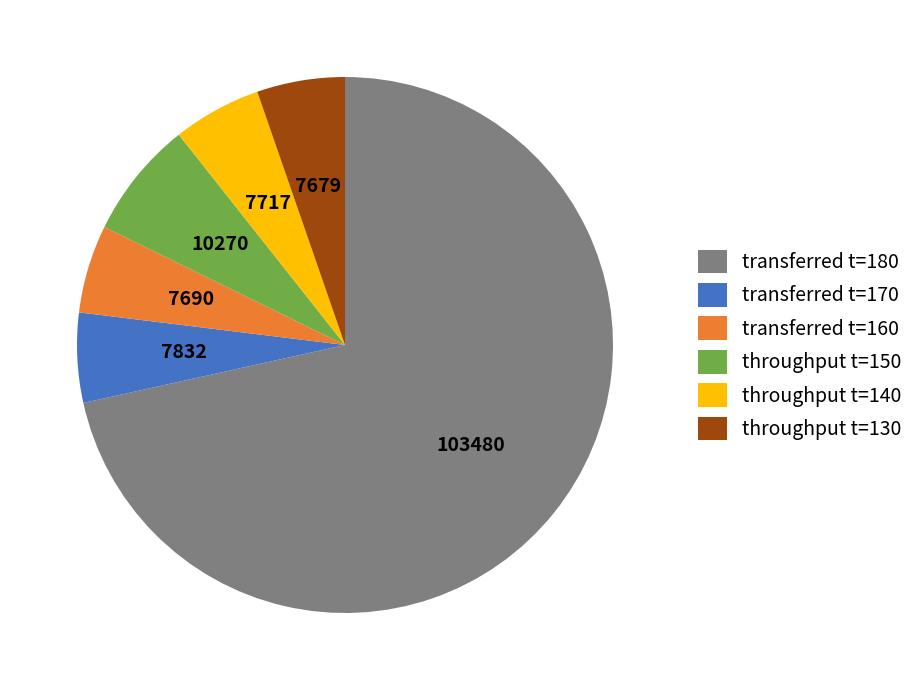

The transferred t=160 slice represents 5% of the pie. True or false?

True